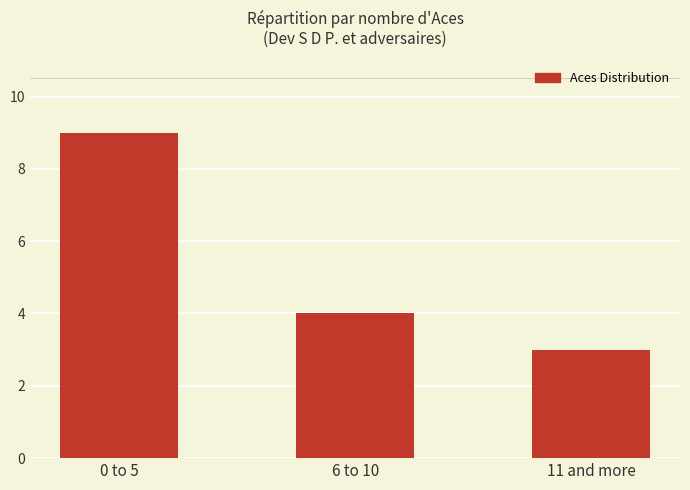

Rank the categories by value from highest to lowest.

0 to 5, 6 to 10, 11 and more